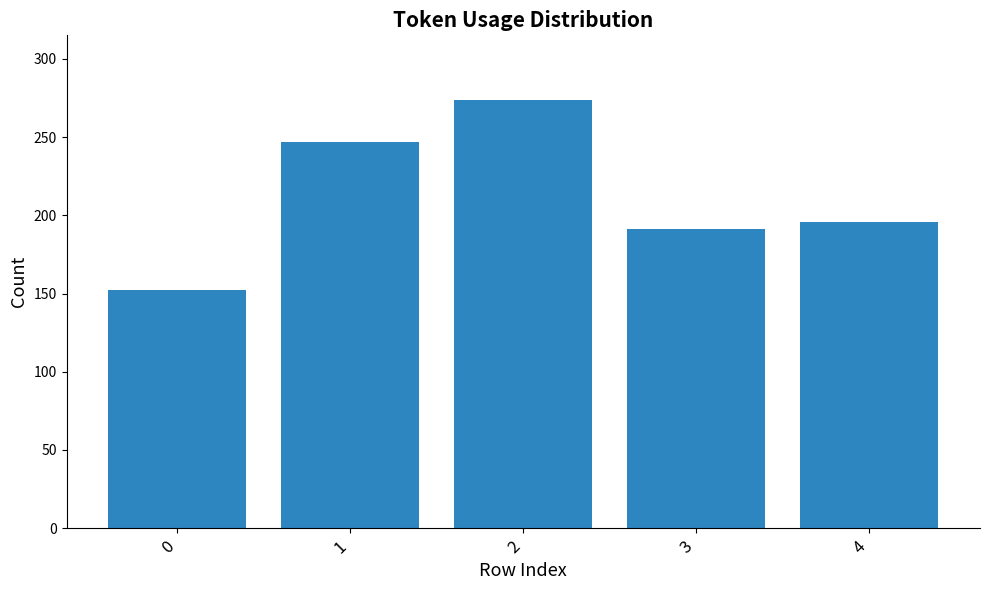

Reading left to right, transcribe all the data shown in this chart.

0=152	1=247	2=274	3=191	4=196